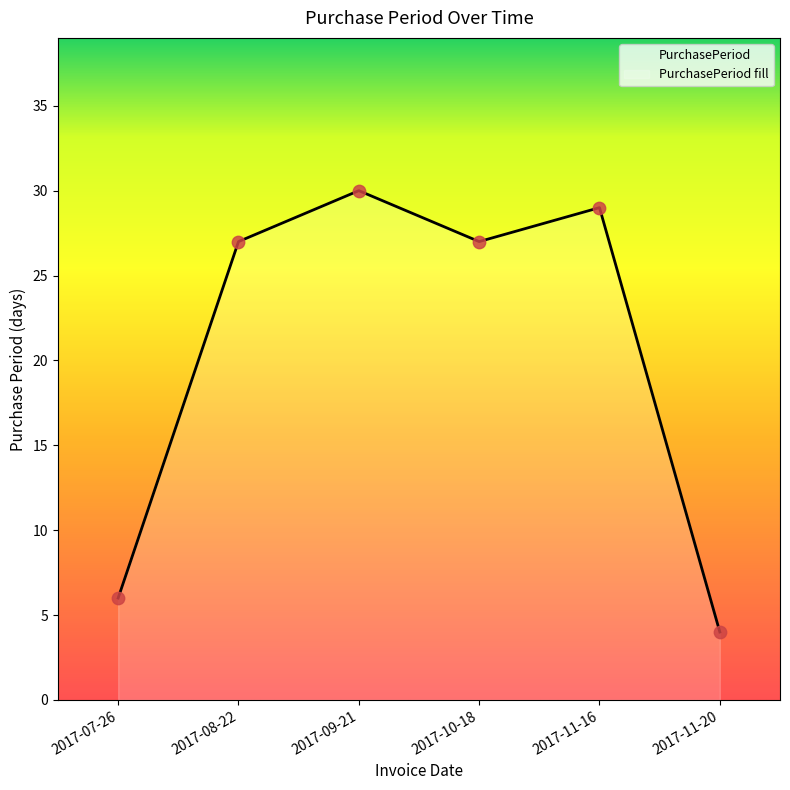

Approximately how many times larger is the value at 2017-09-21 compared to 2017-11-16?

1.0